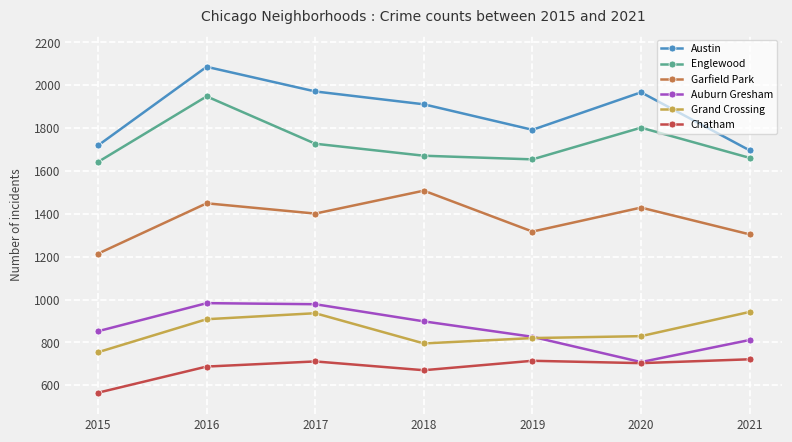

Which series has the largest total across all categories?

Austin